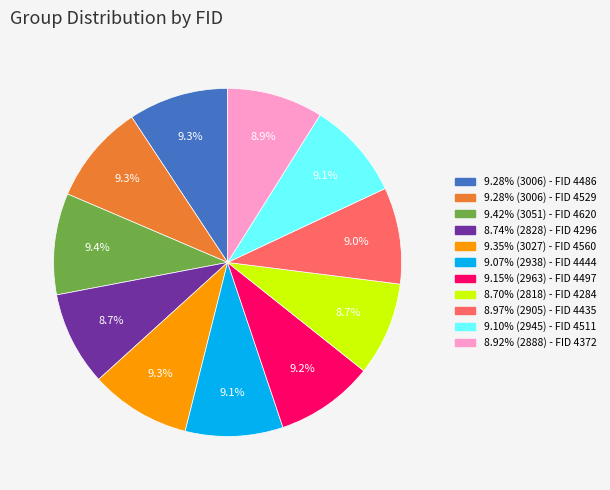

Count the number of slices in the pie.

11